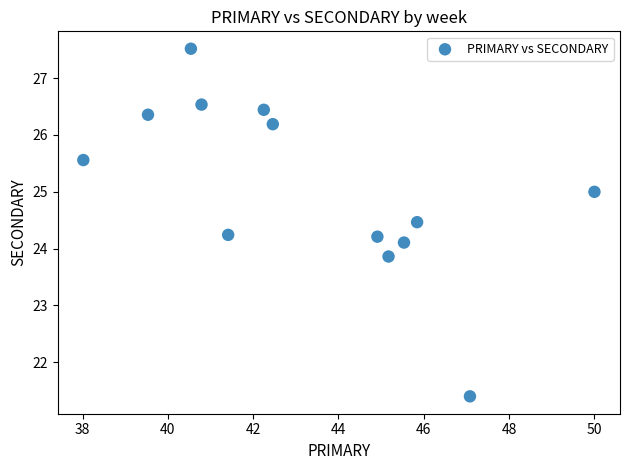

What is the range of Y values (max minus min)?

6.1